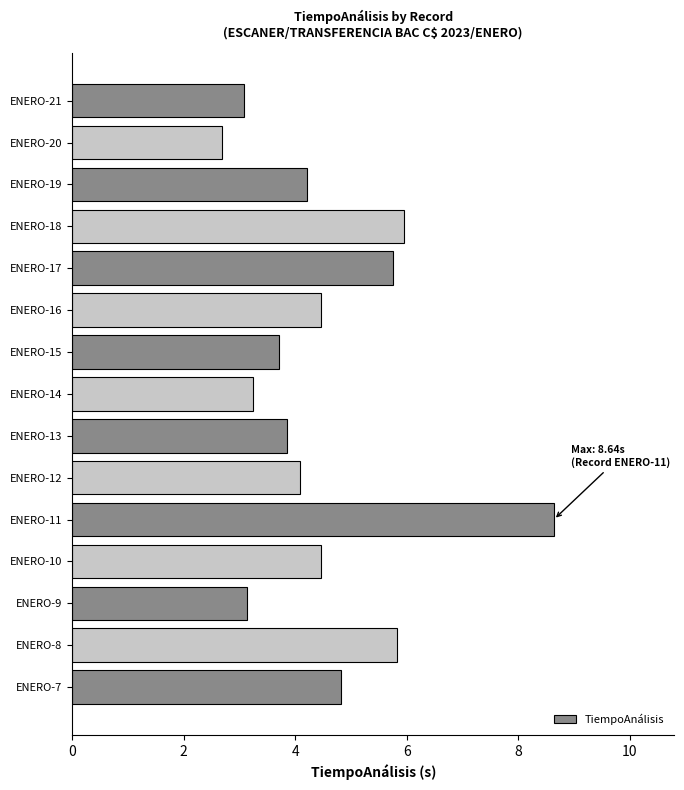

Which label corresponds to the largest value in the chart?

ENERO-11